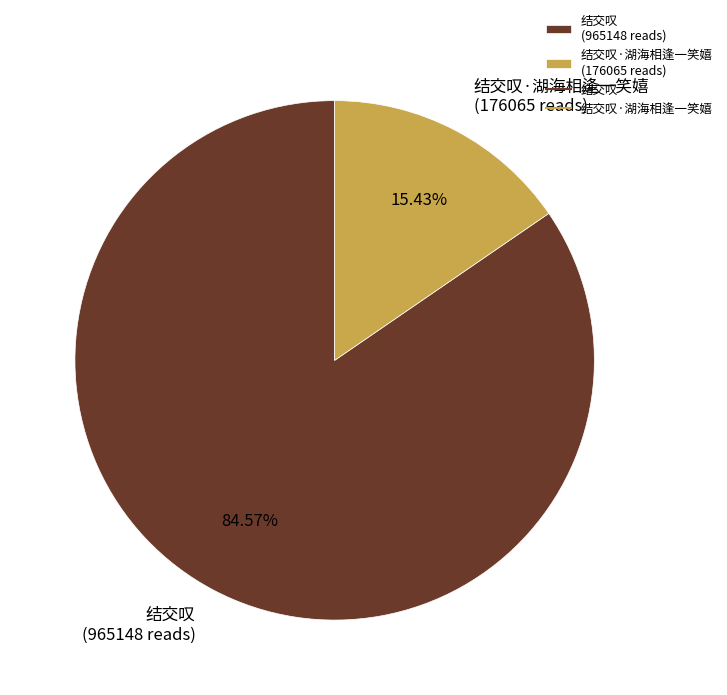

Rank the categories by value from highest to lowest.

结交叹 (965148 reads), 结交叹·湖海相逢一笑嬉 (176065 reads)